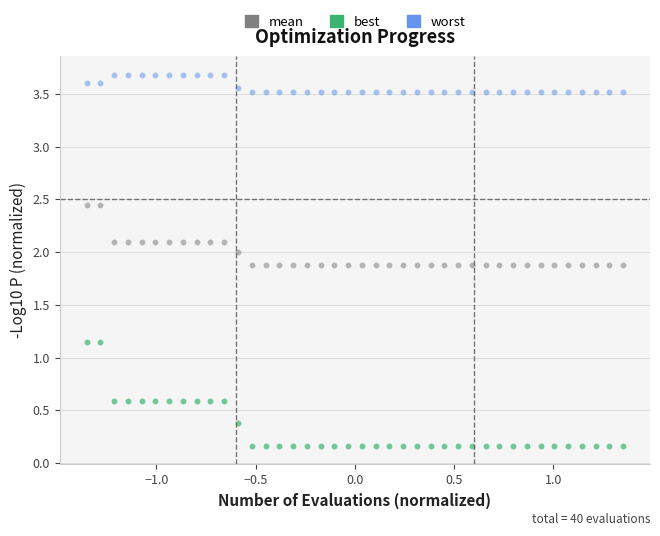

Which series has the widest spread of Y values?

best